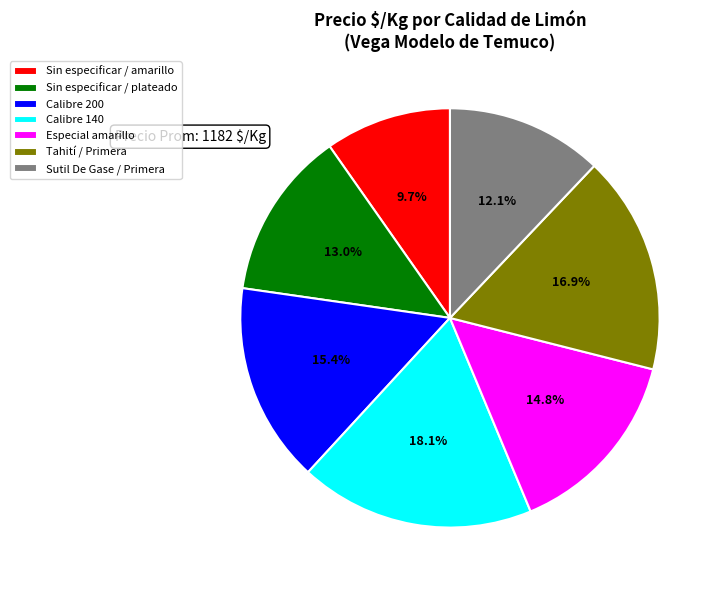

Which slice is the smallest?

Sin especificar / amarillo